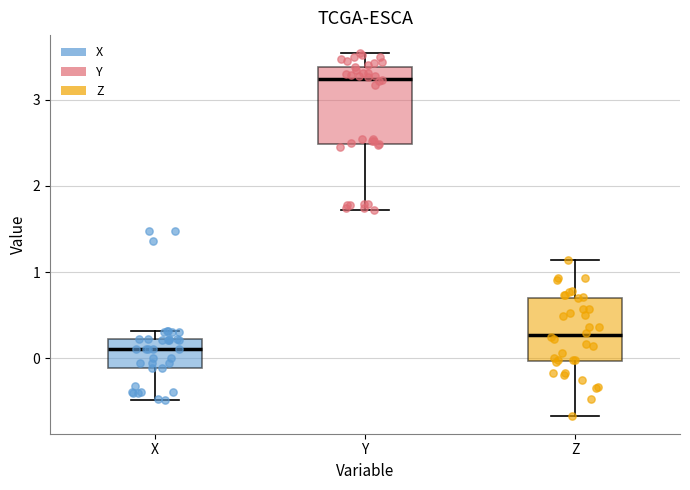

Reading left to right, transcribe this box plot: for each box, give where its median line is, the range the box spans, and where its two whiskers end, as read against the y-axis. The values are not printed on the chart, so give them approximately, as read against the axis.

X: median 0.1, box -0.1 to 0.2, whiskers -0.5 to 0.3
Y: median 3.2, box 2.5 to 3.4, whiskers 1.7 to 3.5
Z: median 0.3, box 0.0 to 0.7, whiskers -0.7 to 1.1